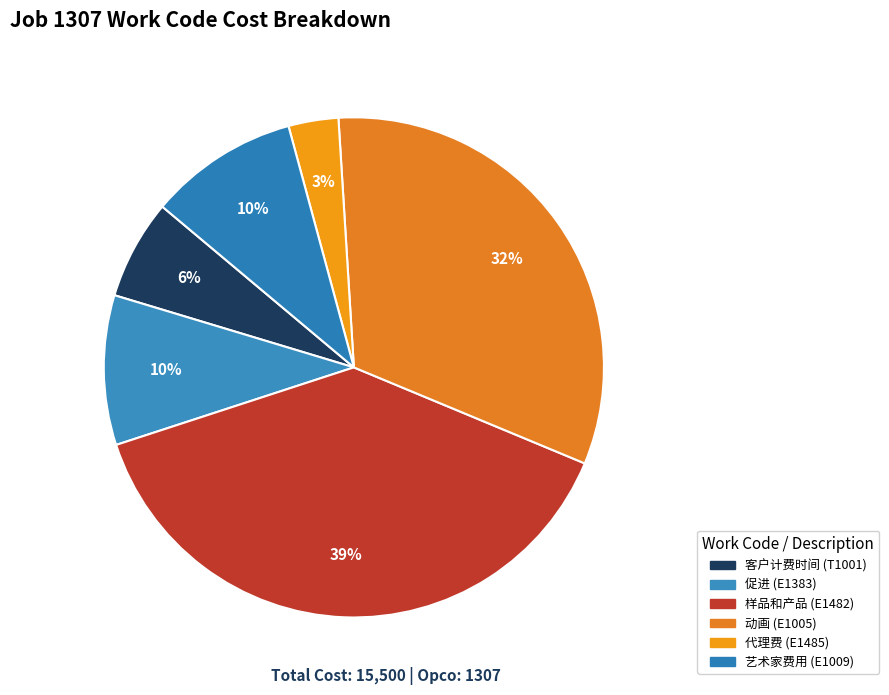

To the nearest percent, what is the combined percentage of 样品和产品 (E1482) and 代理费 (E1485)?

42%